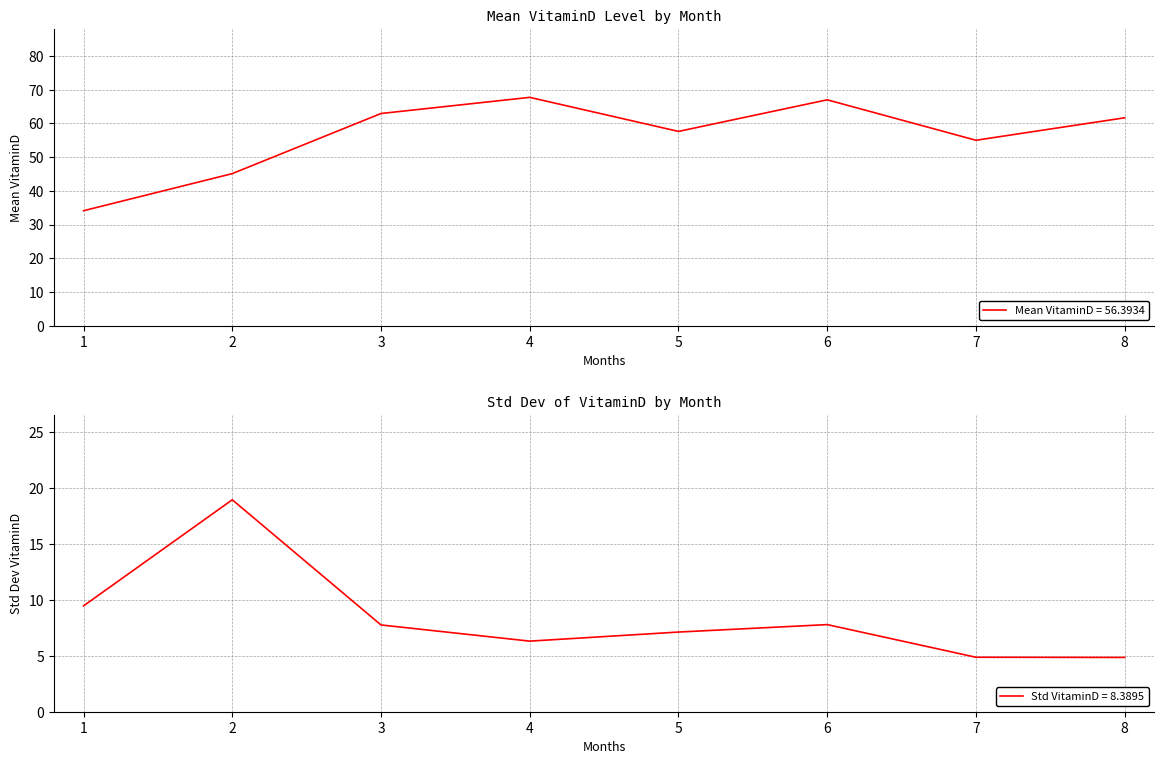

At which category does the data reach its first local valley?

5